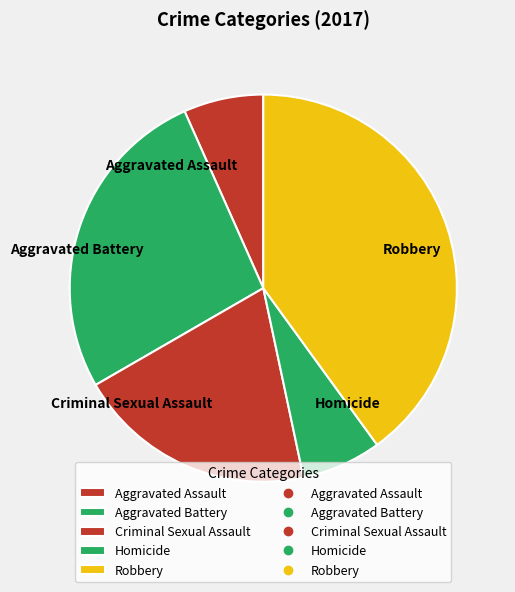

Which slice is the largest?

Robbery